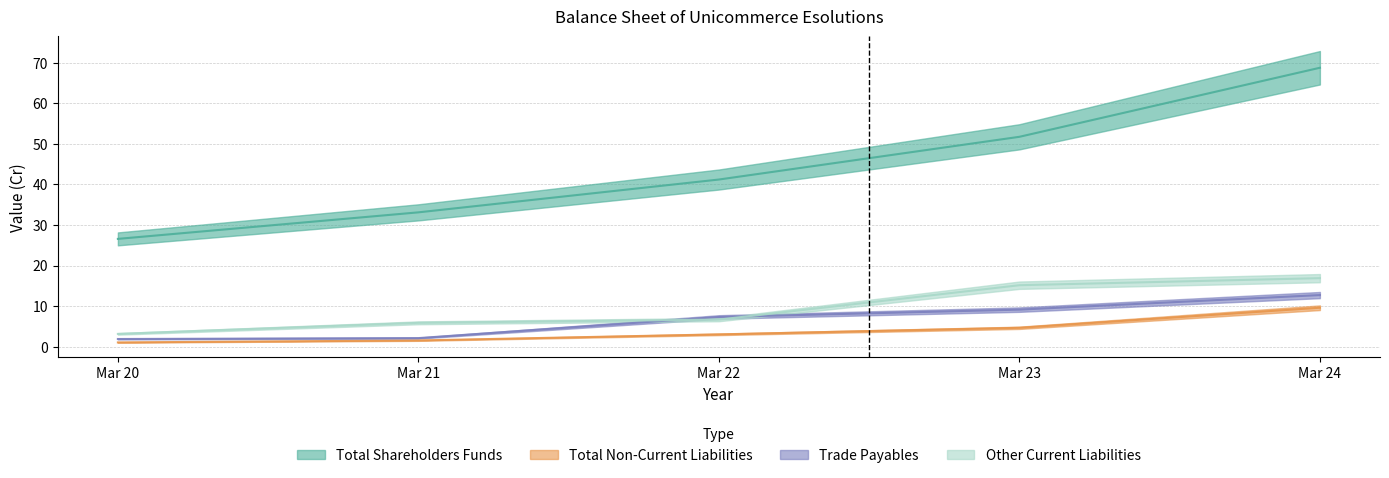

Reading left to right, what are all the values shown in this chart?

Total Shareholders Funds: Mar 20=26.6	Mar 21=33.1	Mar 22=41.2	Mar 23=51.7	Mar 24=68.8
Total Non-Current Liabilities: Mar 20=1.1	Mar 21=1.5	Mar 22=3.0	Mar 23=4.7	Mar 24=9.6
Trade Payables: Mar 20=1.9	Mar 21=2.1	Mar 22=7.3	Mar 23=9.1	Mar 24=12.7
Other Current Liabilities: Mar 20=3.1	Mar 21=5.9	Mar 22=6.7	Mar 23=15.2	Mar 24=16.9